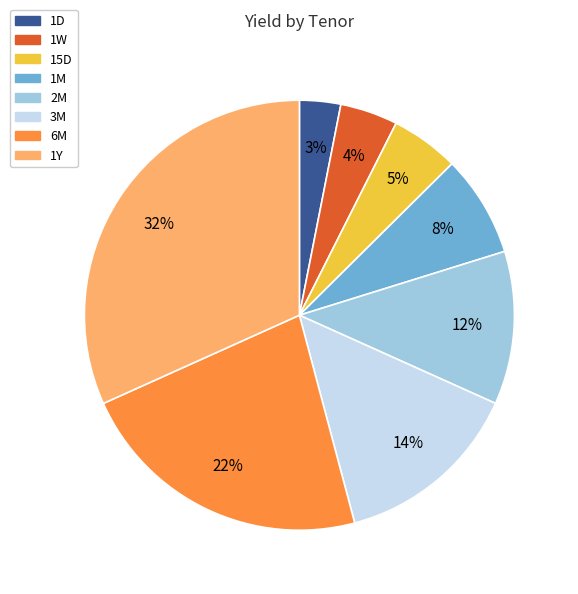

Which slice is the largest?

1Y